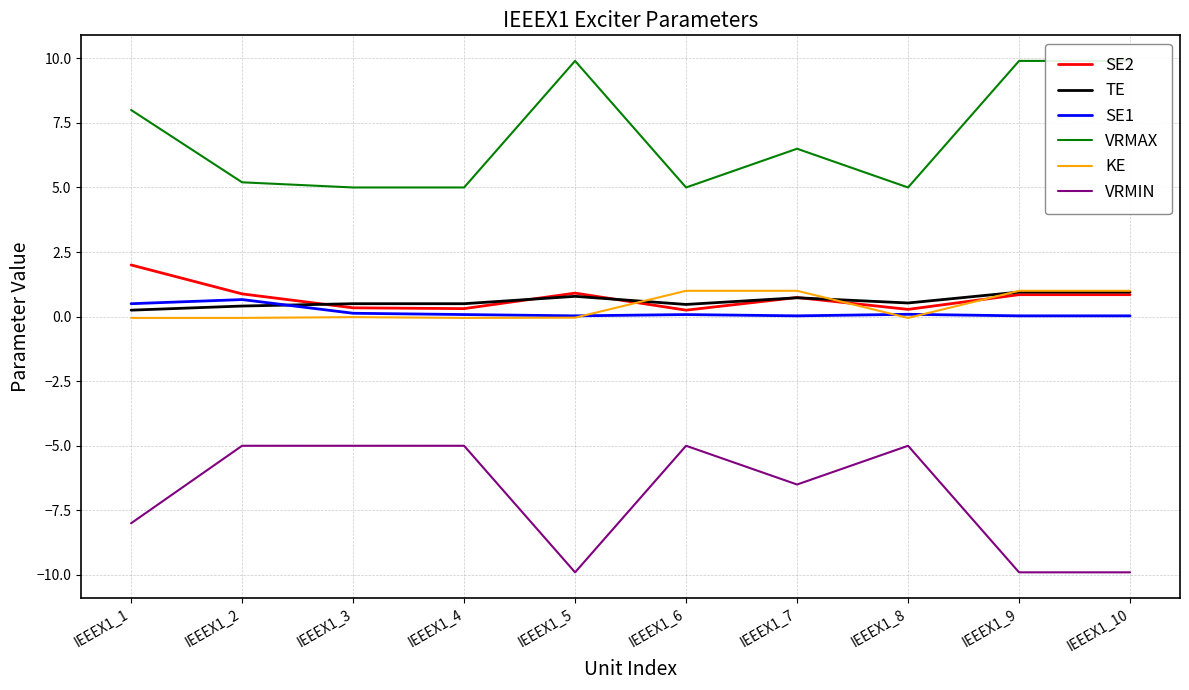

What are all the series names shown in the legend?

SE2, TE, SE1, VRMAX, KE, VRMIN